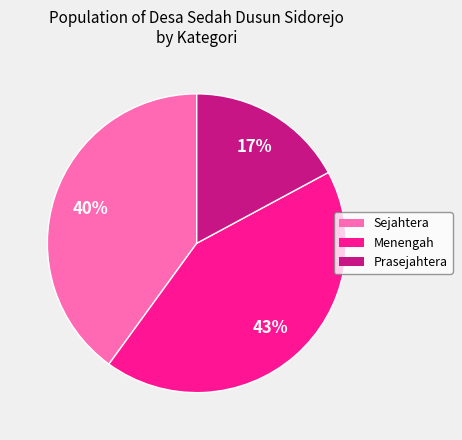

To the nearest percent, what is the difference between the Menengah and Sejahtera slice percentages?

3%